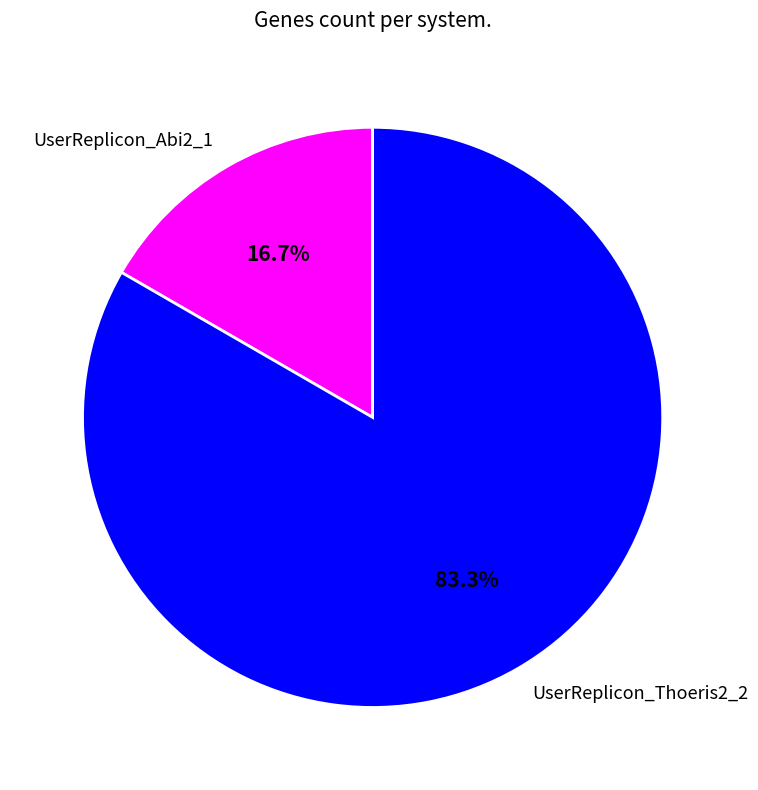

The UserReplicon_Abi2_1 slice represents 17% of the pie. True or false?

True